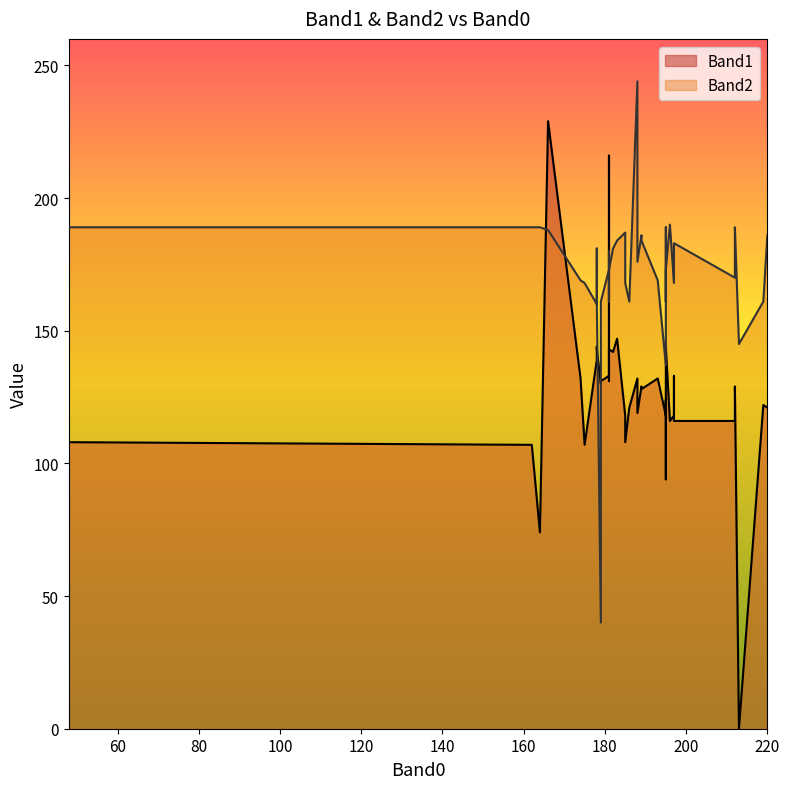

What is the difference between the Band1 values at 189 and 179?

2